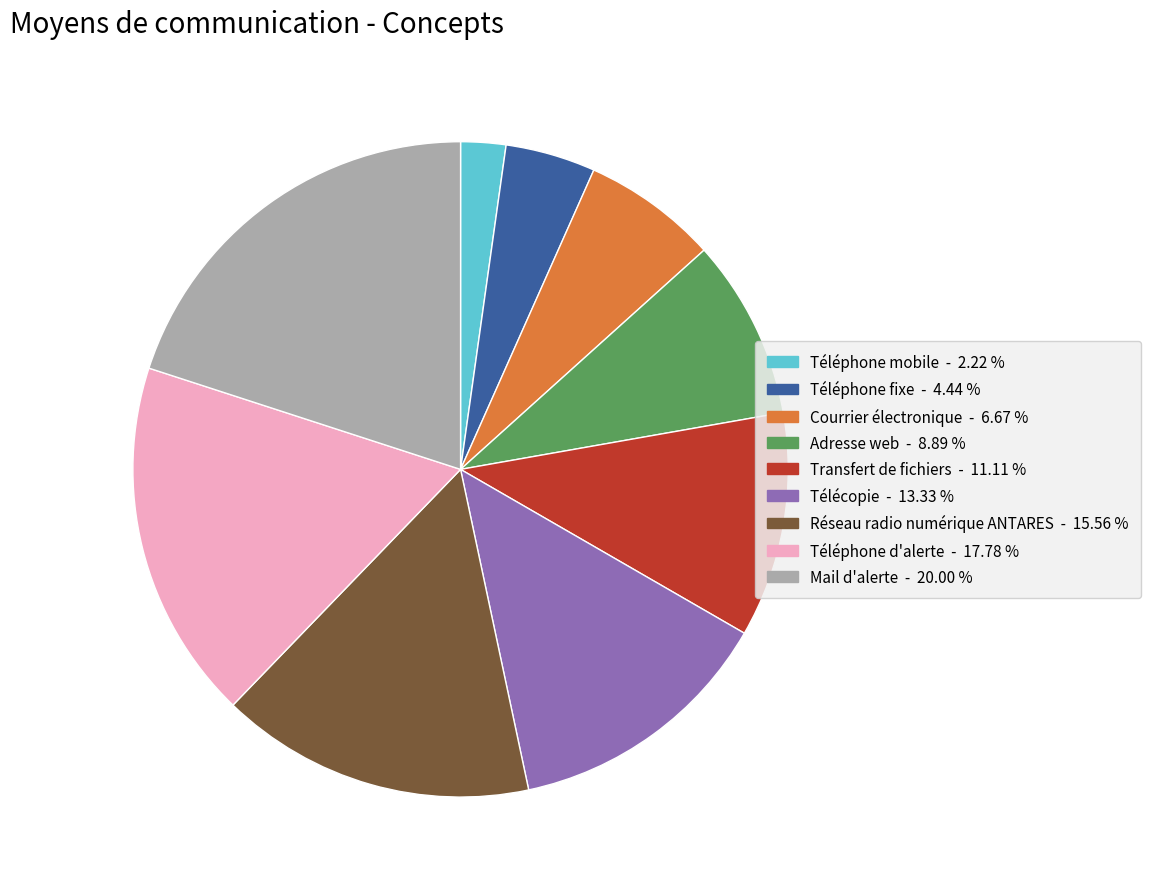

How many segments does this pie chart have?

9